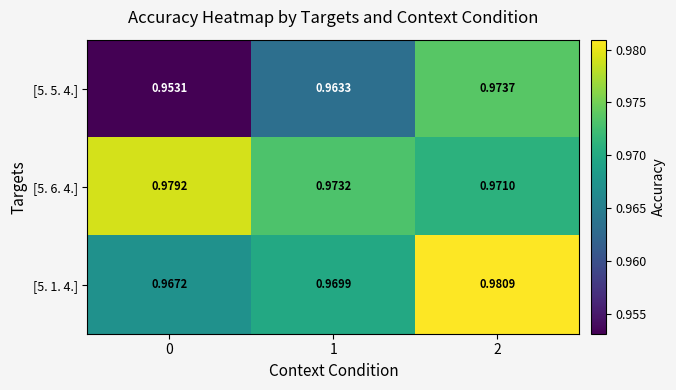

Is the value of [5. 1. 4.] at 2 greater than the value of [5. 6. 4.] at 1?

Yes